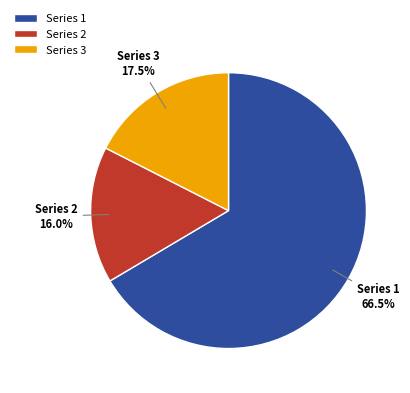

Count the number of slices in the pie.

3